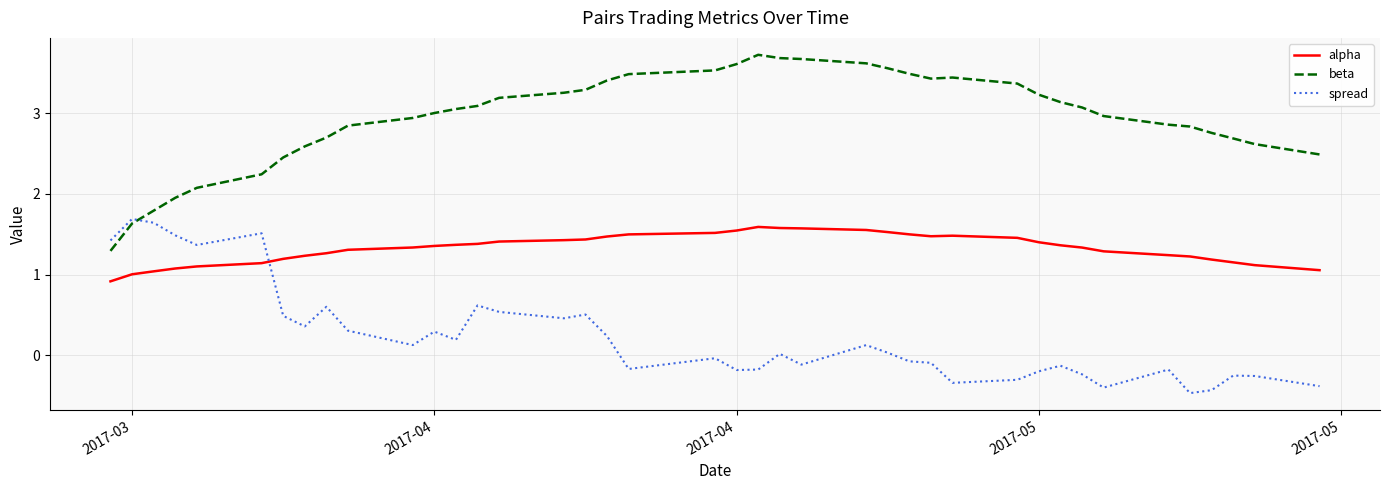

Which series has the largest total across all categories?

beta